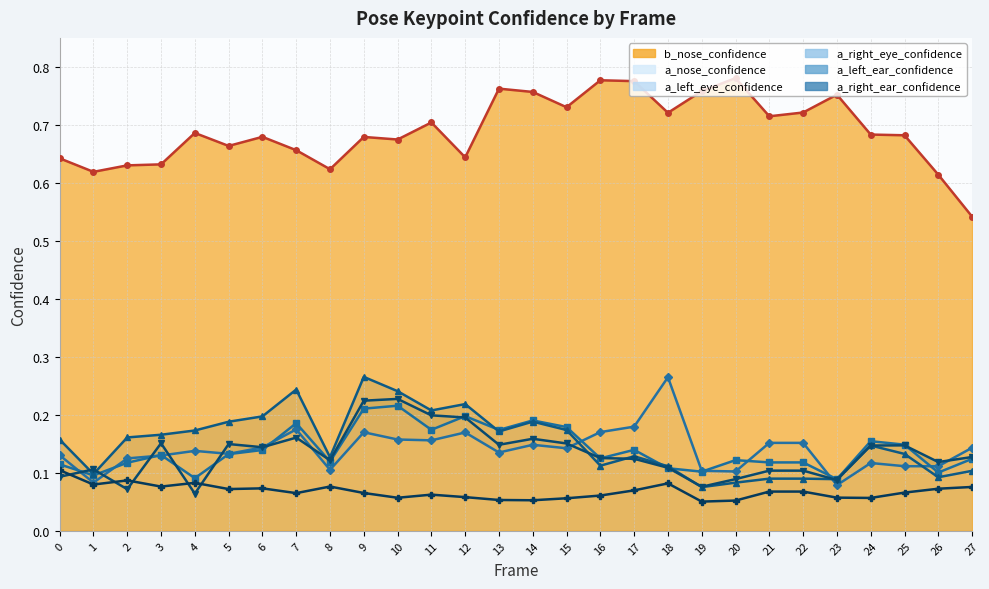

Reading right to left, transcribe all the data shown in this chart.

b_nose_confidence: 27=0.5	26=0.6	25=0.7	24=0.7	23=0.8	22=0.7	21=0.7	20=0.8	19=0.8	18=0.7	17=0.8	16=0.8	15=0.7	14=0.8	13=0.8	12=0.6	11=0.7	10=0.7	9=0.7	8=0.6	7=0.7	6=0.7	5=0.7	4=0.7	3=0.6	2=0.6	1=0.6	0=0.6
a_nose_confidence: 27=0.1	26=0.1	25=0.1	24=0.1	23=0.1	22=0.2	21=0.2	20=0.1	19=0.1	18=0.3	17=0.2	16=0.2	15=0.1	14=0.1	13=0.1	12=0.2	11=0.2	10=0.2	9=0.2	8=0.1	7=0.2	6=0.1	5=0.1	4=0.1	3=0.1	2=0.1	1=0.1	0=0.1
a_left_eye_confidence: 27=0.1	26=0.1	25=0.1	24=0.2	23=0.1	22=0.1	21=0.1	20=0.1	19=0.1	18=0.1	17=0.1	16=0.1	15=0.2	14=0.2	13=0.2	12=0.2	11=0.2	10=0.2	9=0.2	8=0.1	7=0.2	6=0.1	5=0.1	4=0.1	3=0.1	2=0.1	1=0.1	0=0.1
a_right_eye_confidence: 27=0.1	26=0.1	25=0.1	24=0.1	23=0.1	22=0.1	21=0.1	20=0.1	19=0.1	18=0.1	17=0.1	16=0.1	15=0.2	14=0.2	13=0.2	12=0.2	11=0.2	10=0.2	9=0.3	8=0.1	7=0.2	6=0.2	5=0.2	4=0.2	3=0.2	2=0.2	1=0.1	0=0.2
a_left_ear_confidence: 27=0.1	26=0.1	25=0.1	24=0.1	23=0.1	22=0.1	21=0.1	20=0.1	19=0.1	18=0.1	17=0.1	16=0.1	15=0.2	14=0.2	13=0.1	12=0.2	11=0.2	10=0.2	9=0.2	8=0.1	7=0.2	6=0.1	5=0.1	4=0.1	3=0.2	2=0.1	1=0.1	0=0.1
a_right_ear_confidence: 27=0.1	26=0.1	25=0.1	24=0.1	23=0.1	22=0.1	21=0.1	20=0.1	19=0.1	18=0.1	17=0.1	16=0.1	15=0.1	14=0.1	13=0.1	12=0.1	11=0.1	10=0.1	9=0.1	8=0.1	7=0.1	6=0.1	5=0.1	4=0.1	3=0.1	2=0.1	1=0.1	0=0.1